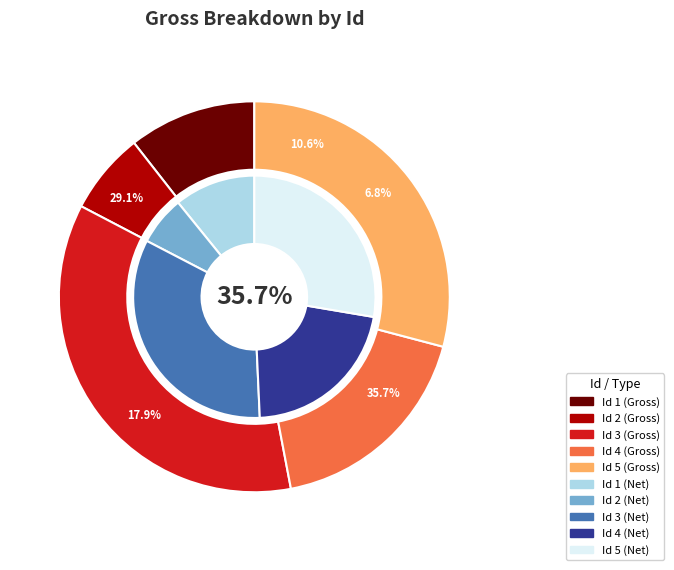

What is the largest slice in the pie chart?

3